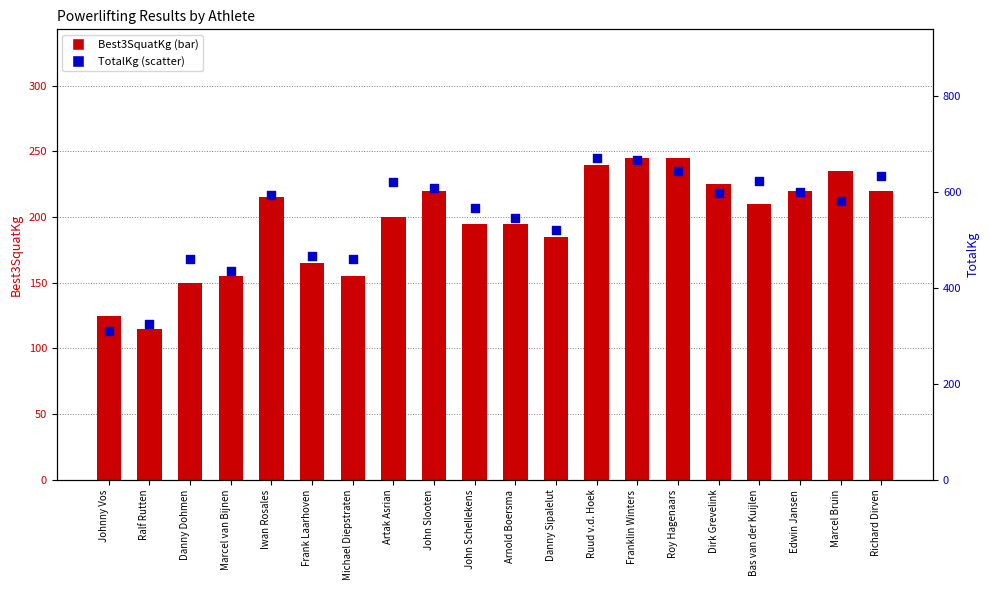

What is the total value across all series at Johnny Vos?

435.0